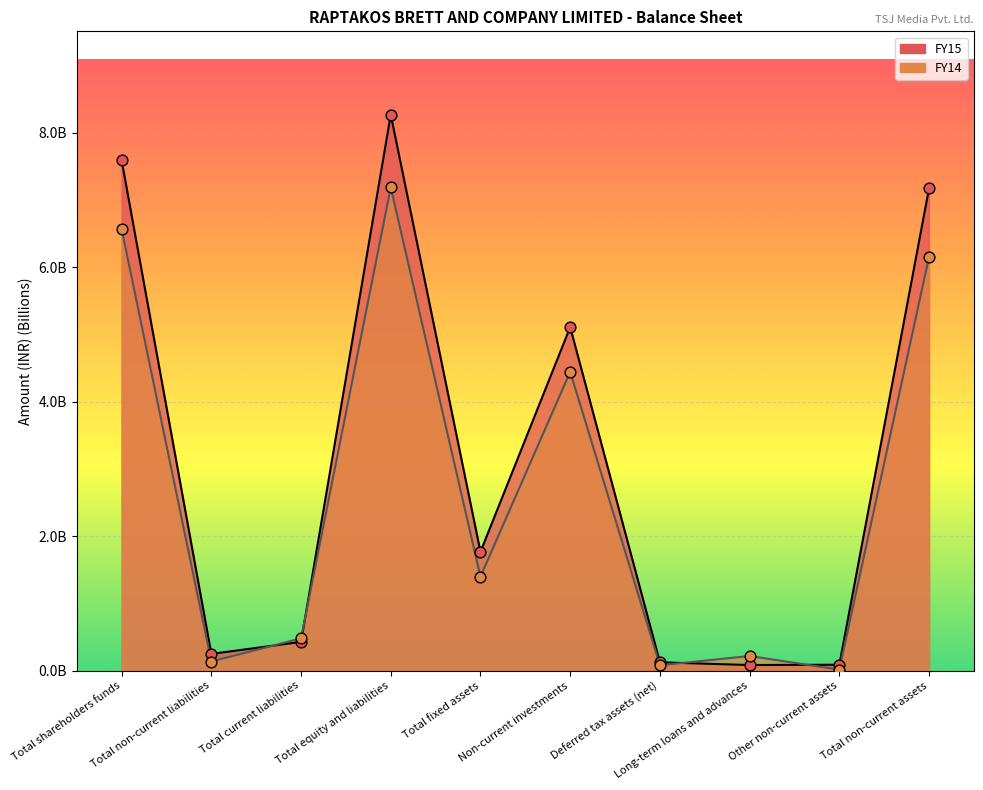

Is the value of FY14 at Non-current investments greater than the value of FY15 at Total fixed assets?

Yes